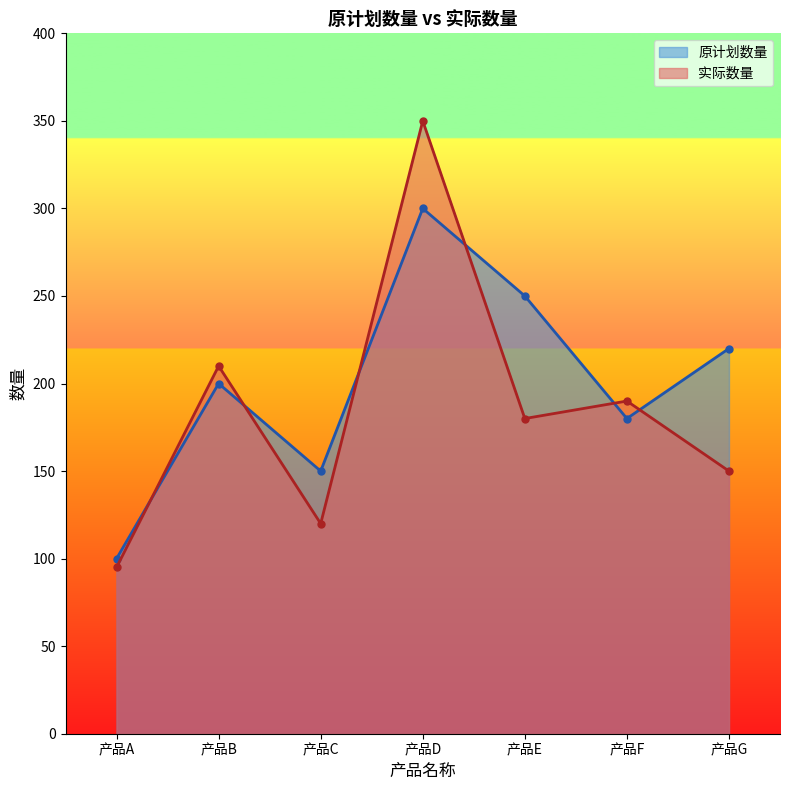

What is the maximum value for 原计划数量?

300